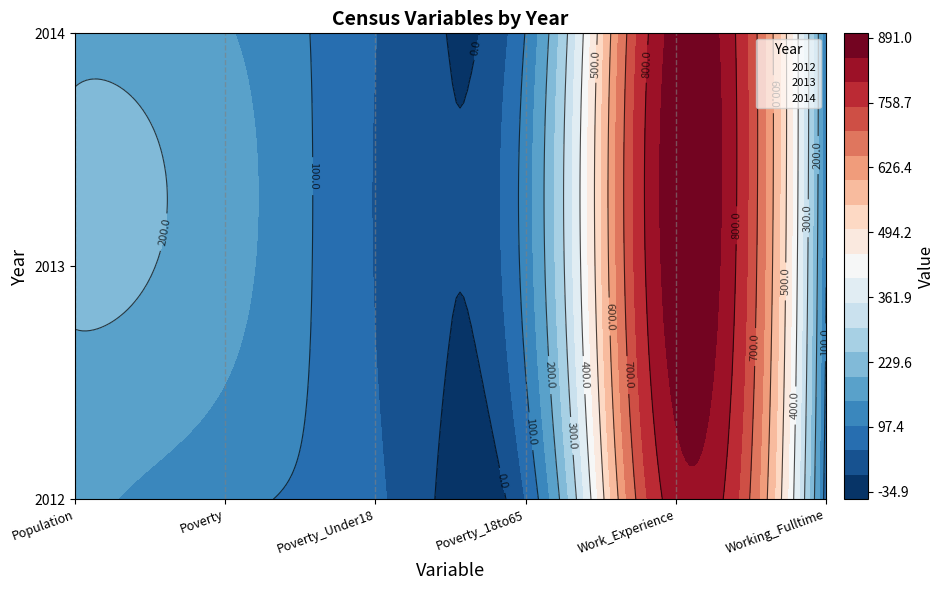

At how many categories does at least one series exceed 369?

1